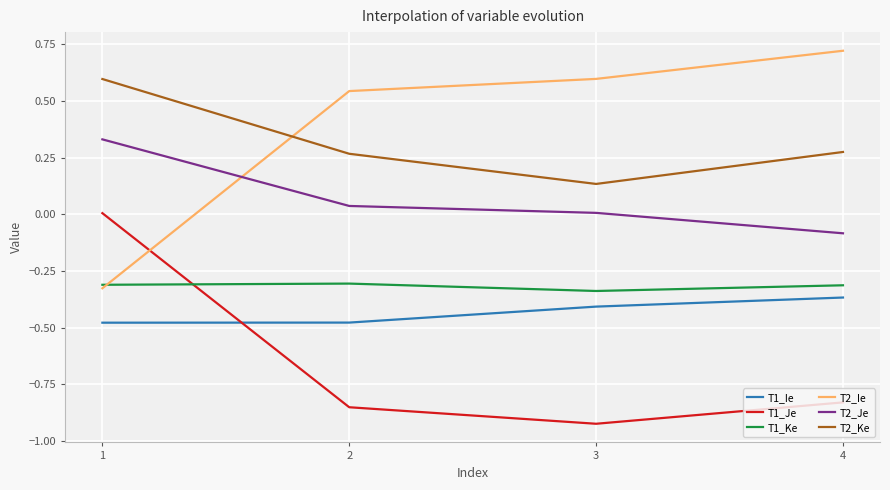

What is the difference between the highest and lowest values at 2?

1.4